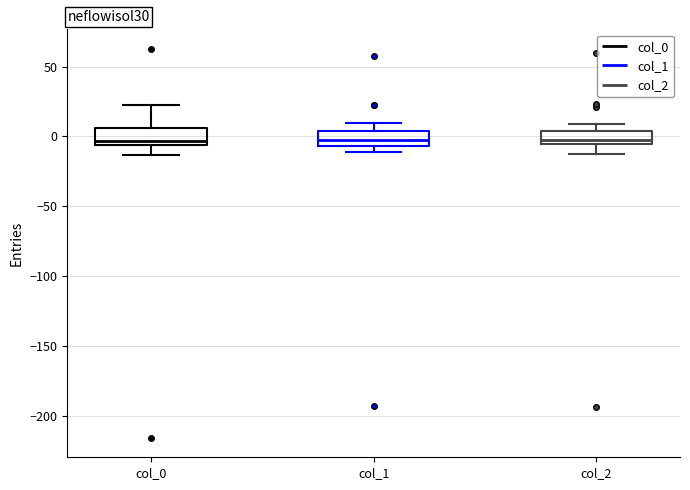

Reading left to right, read every box against the y-axis: the position of its median line, the range the box covers, and the ends of its whiskers. The values are not printed on the chart, so give them approximately, as read against the axis.

col_0: median -5 (just above the box's lower edge), box -5 to 5, whiskers -15 to 25
col_1: median -5 (inside the box), box -5 to 5, whiskers -10 to 10
col_2: median 0, box -5 to 5, whiskers -10 to 10